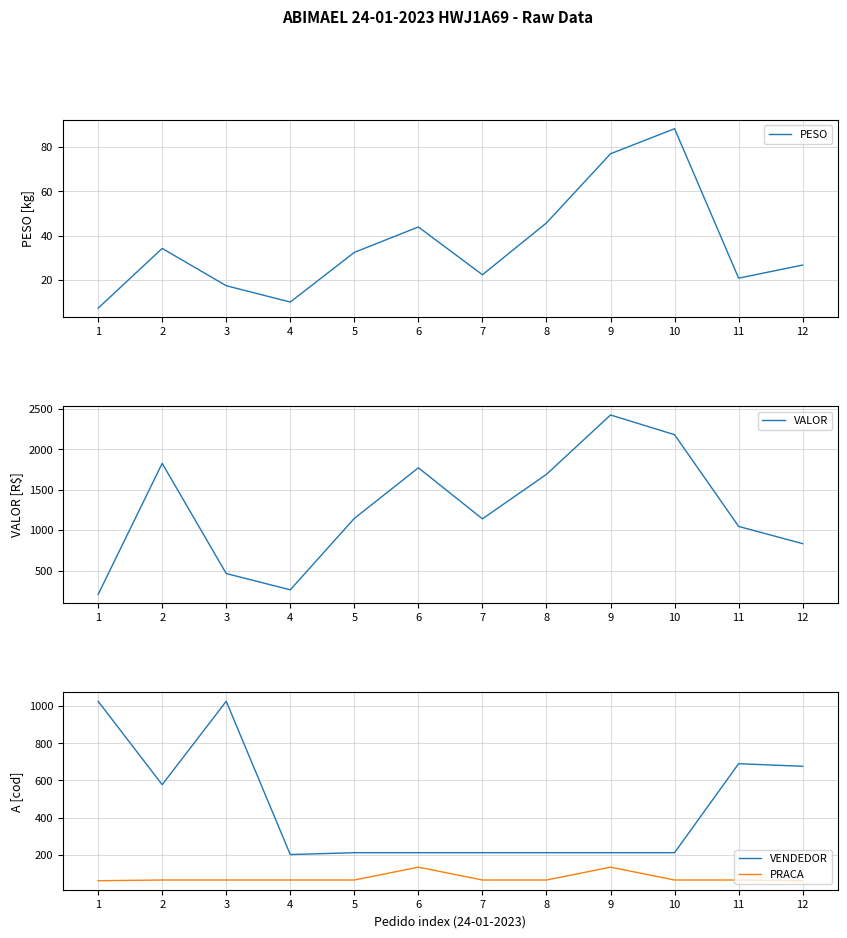

True or false: VENDEDOR has a value of 211.0 at 7.

True